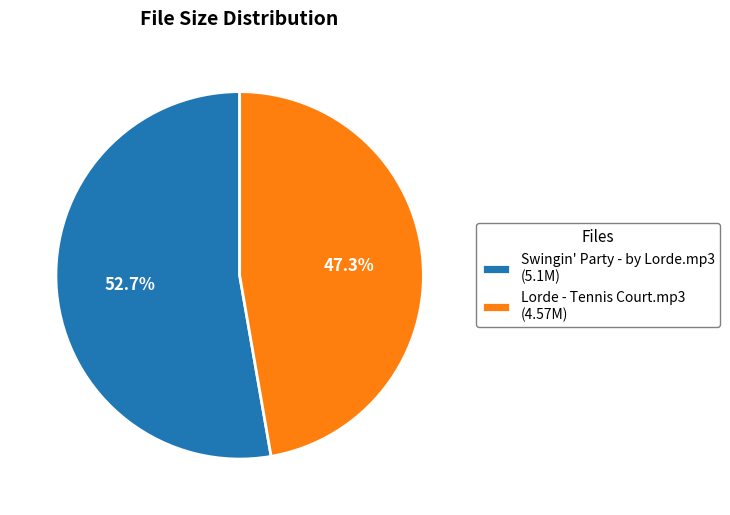

The Lorde - Tennis Court.mp3 slice represents 47% of the pie. True or false?

True